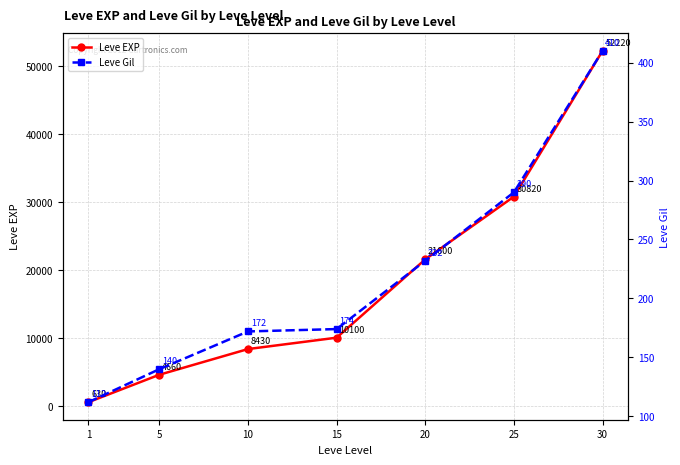

At which label is Leve Gil closest to 261?

20